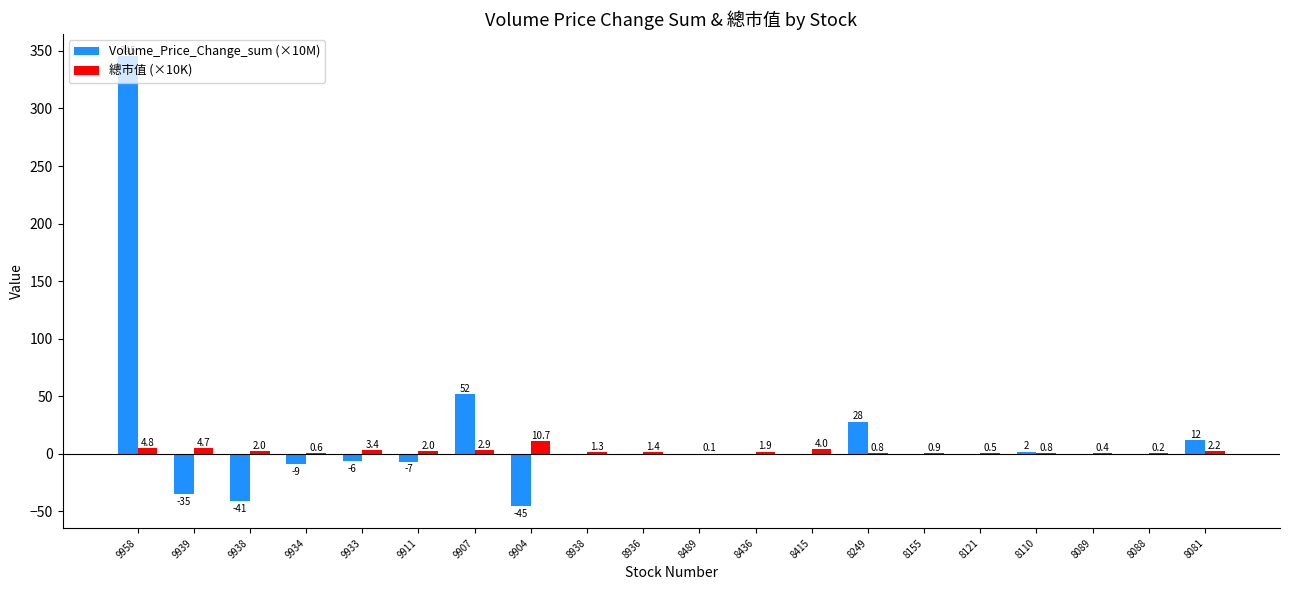

True or false: Volume_Price_Change_sum (×10M) has a value of 345.3 at 9958.

True